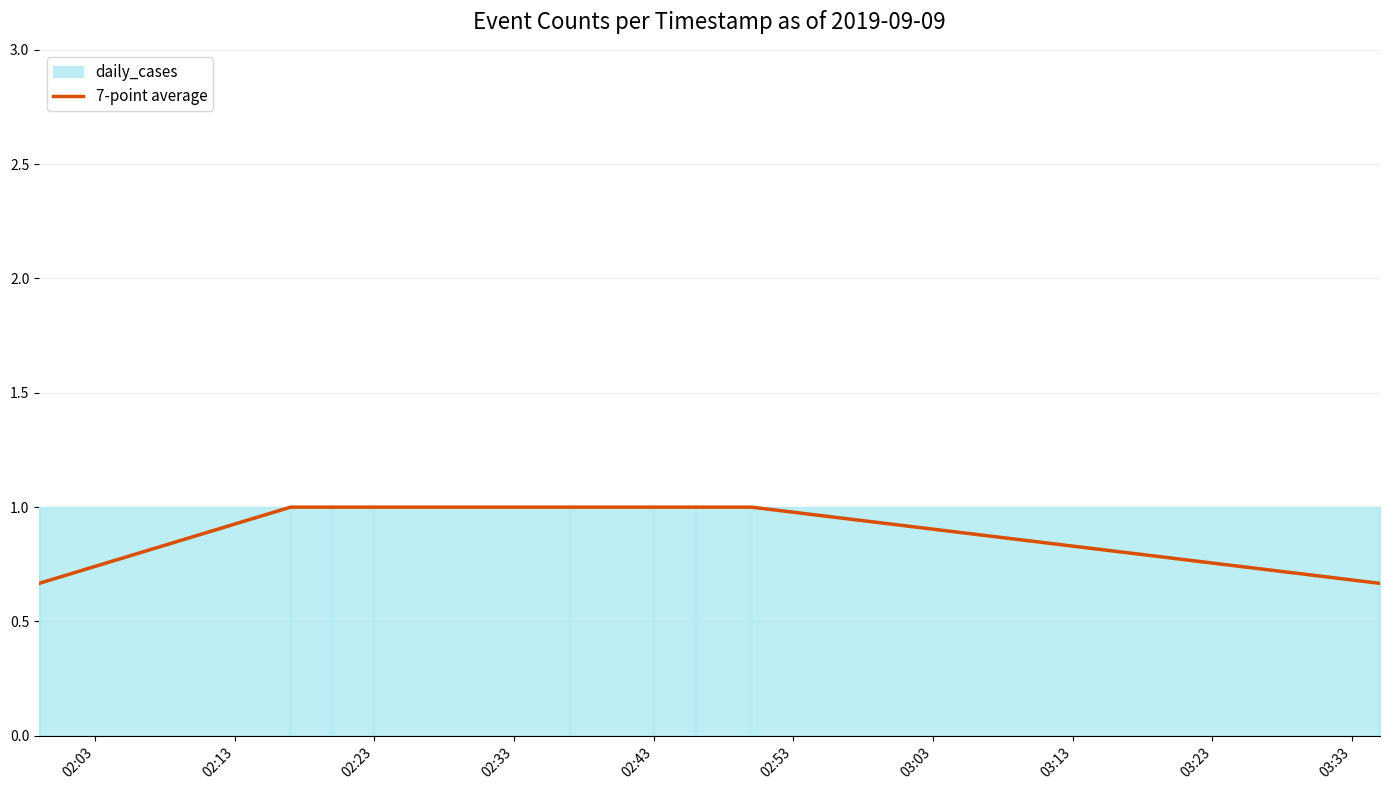

What is the difference between the maximum and minimum values?

0.3